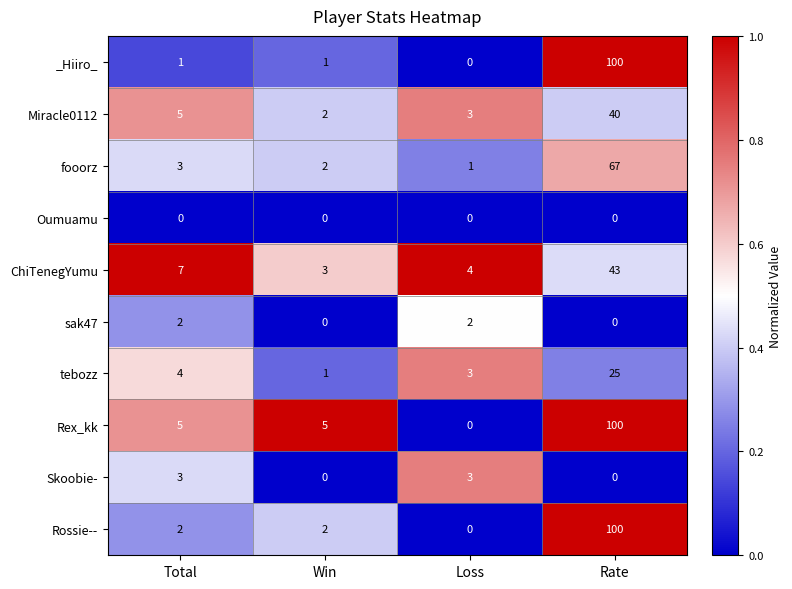

Is the value of Rossie-- at Rate greater than the value of Miracle0112 at Total?

Yes